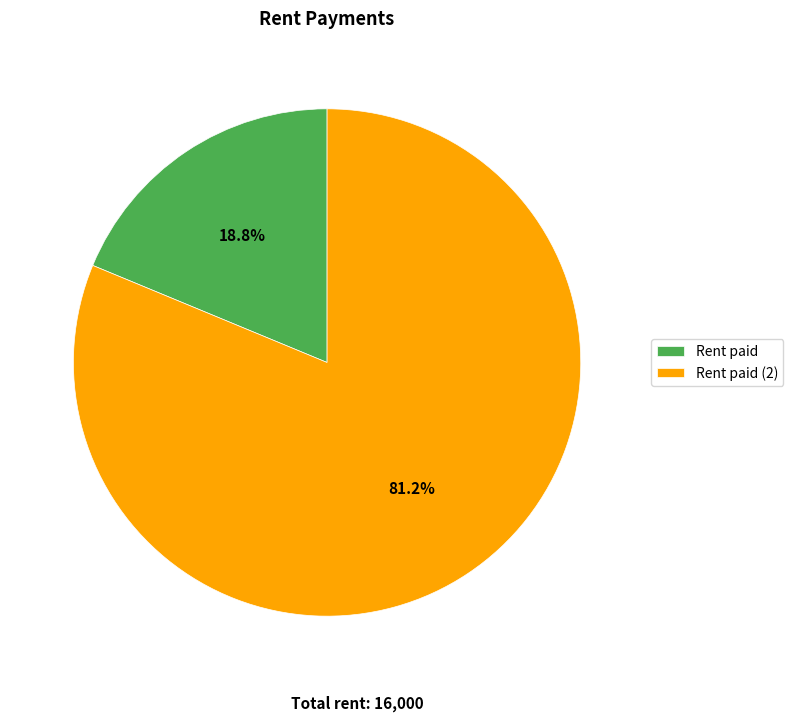

To the nearest percent, what is the average slice percentage?

50%